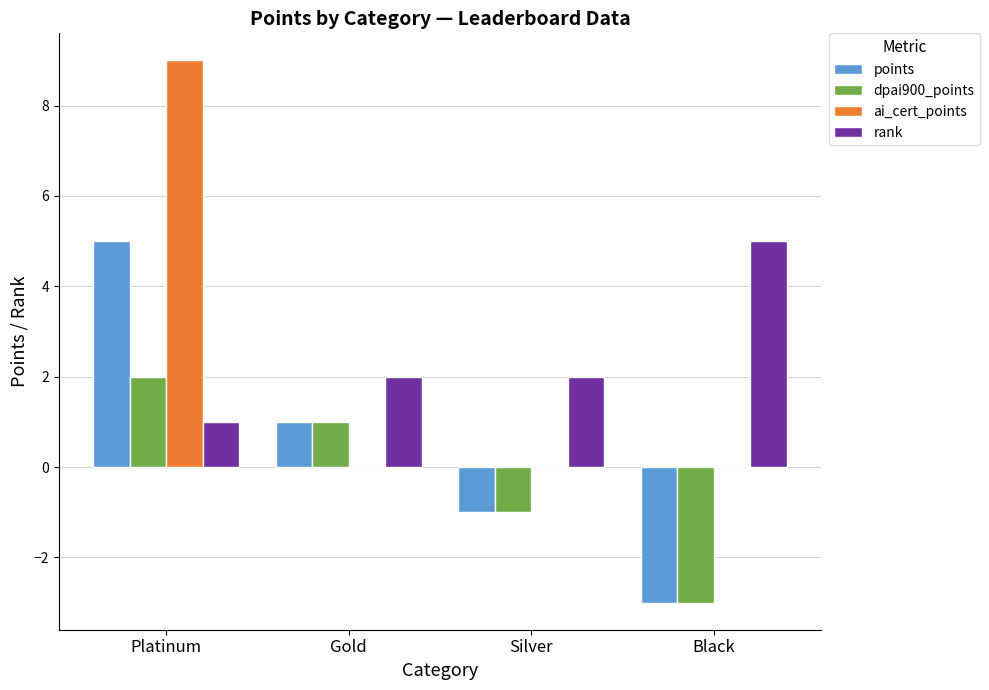

Where does the dpai900_points series first go above 1?

Platinum